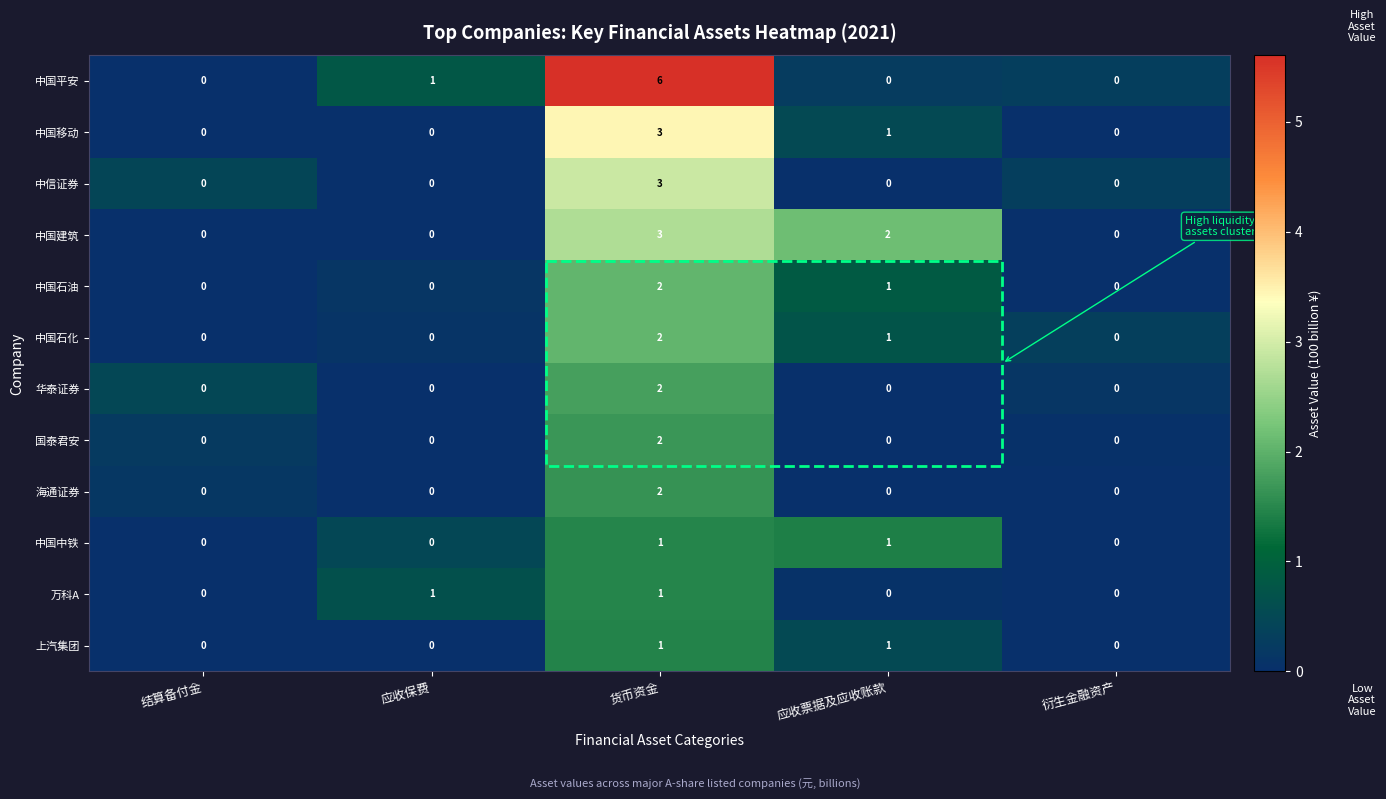

What is the maximum value shown in the chart?

6